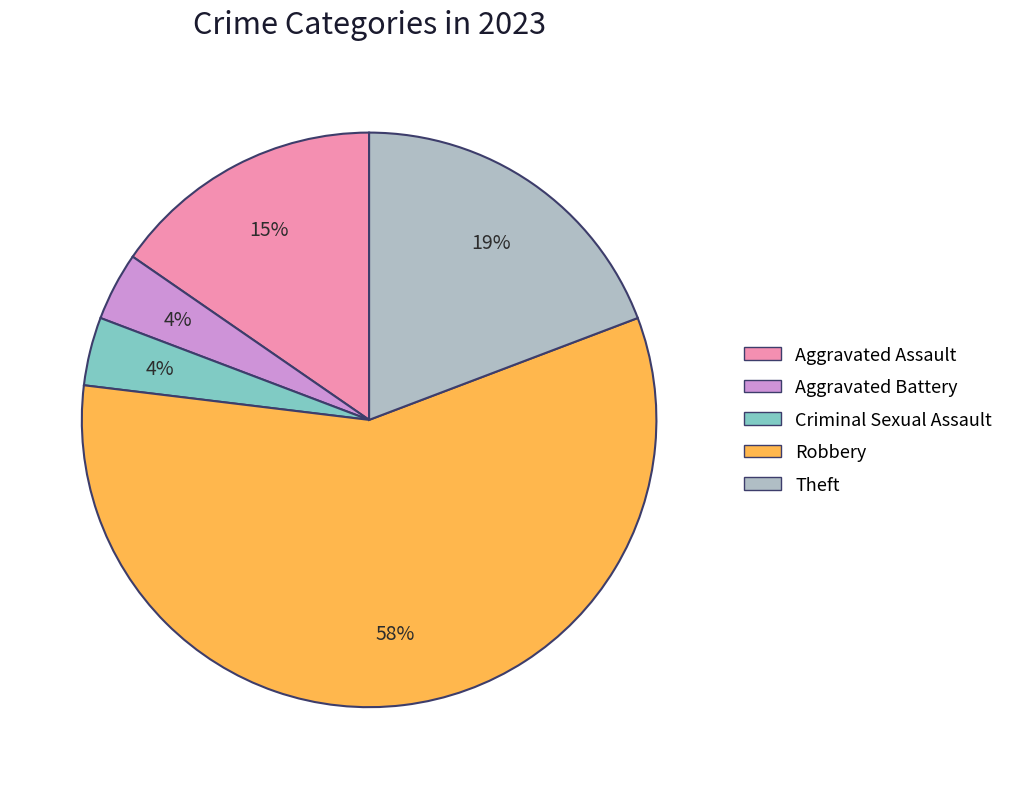

How many segments does this pie chart have?

5